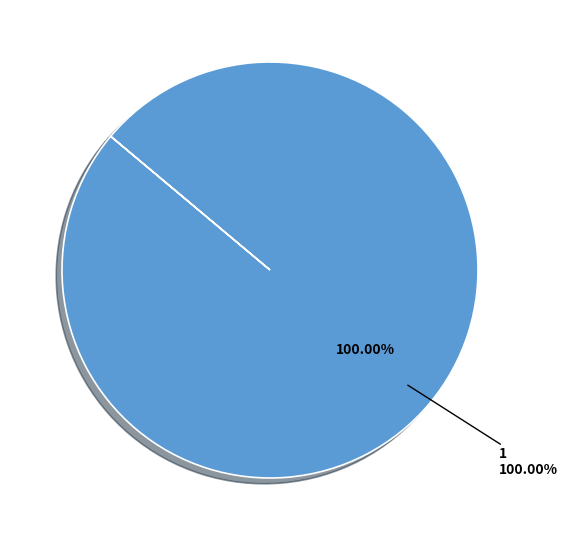

Which slice represents more than half of the pie?

1